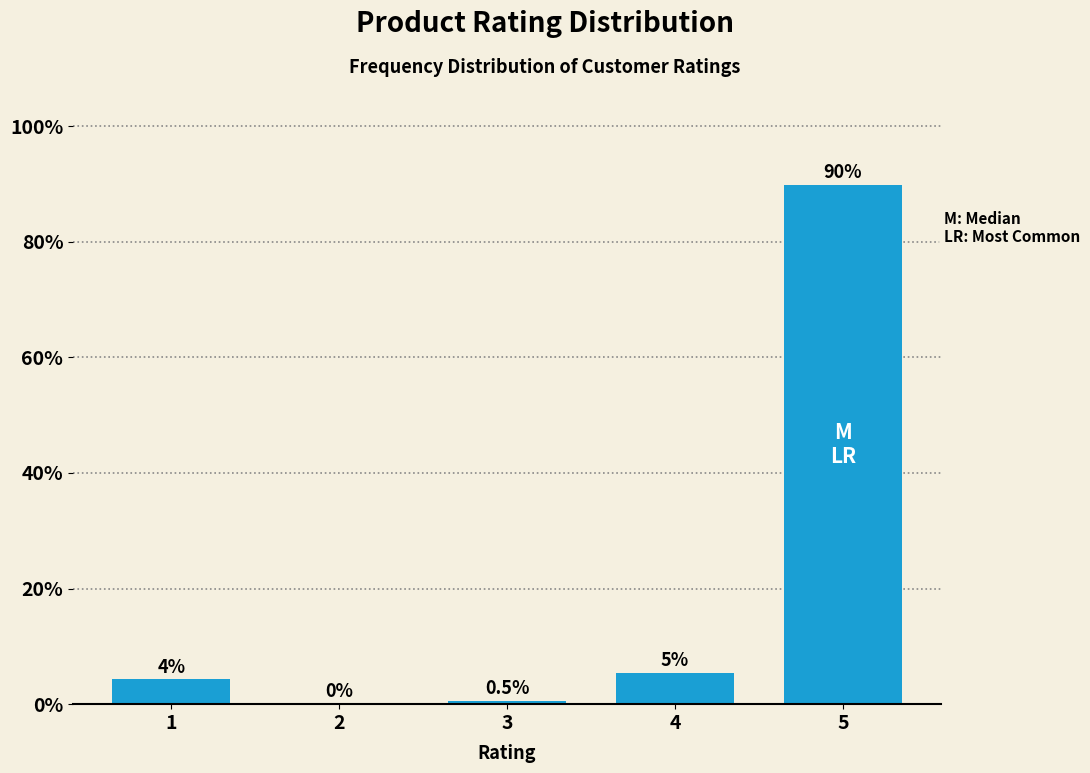

What is the maximum value shown in the chart?

89.8